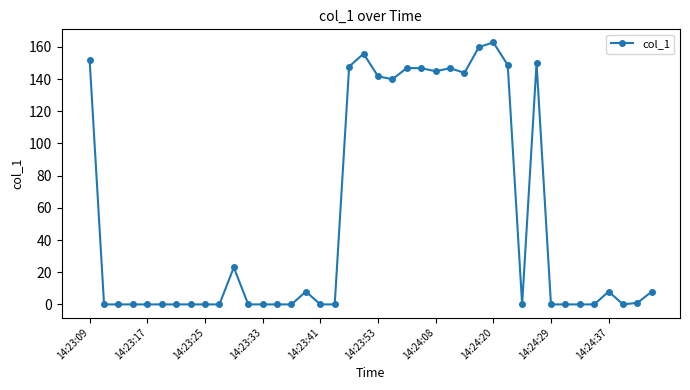

True or false: the data has more than 1 interior local peaks.

True